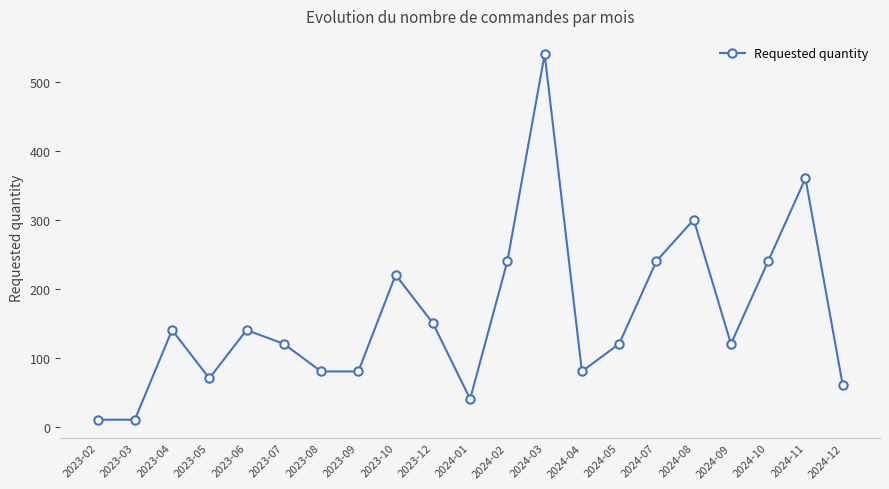

What is the difference between the maximum and minimum values?

530